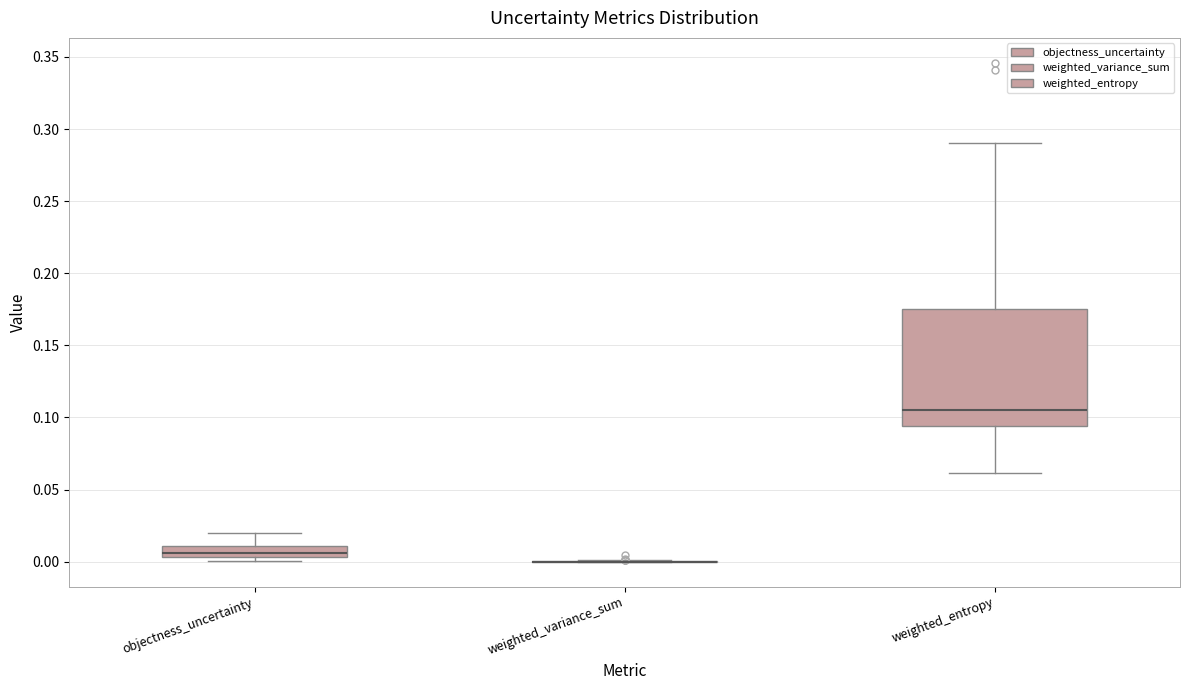

Where is the lower edge of the box for weighted_entropy on the y-axis? The values are not printed on the chart, so give them approximately, as read against the axis.

0.095